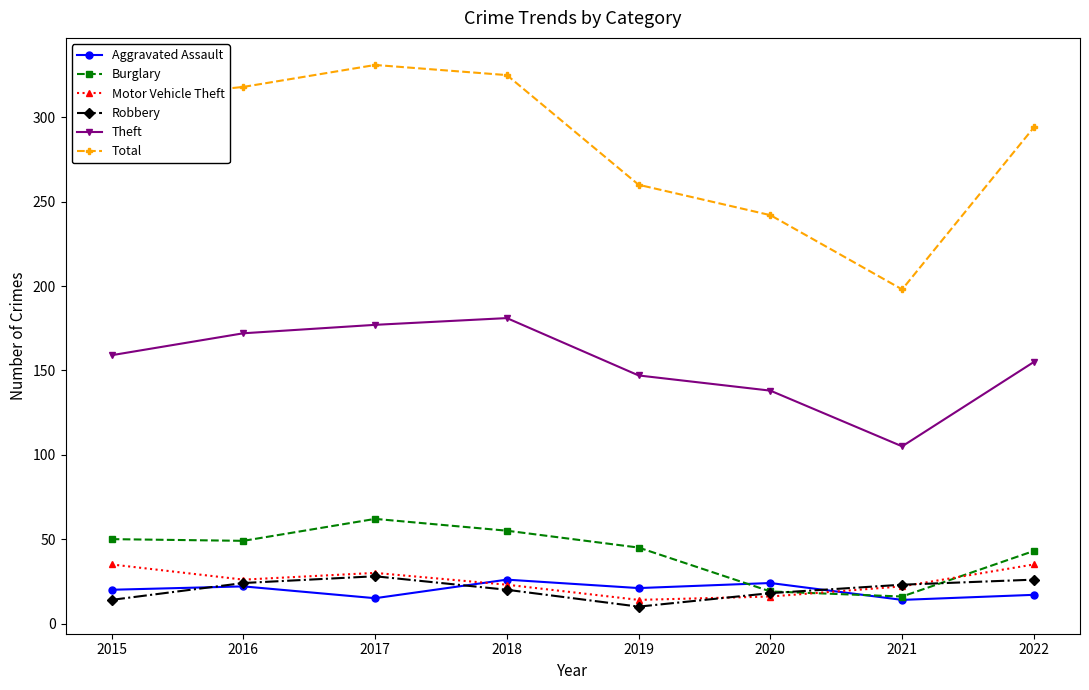

Is this an area chart (filled region under the line)?

No